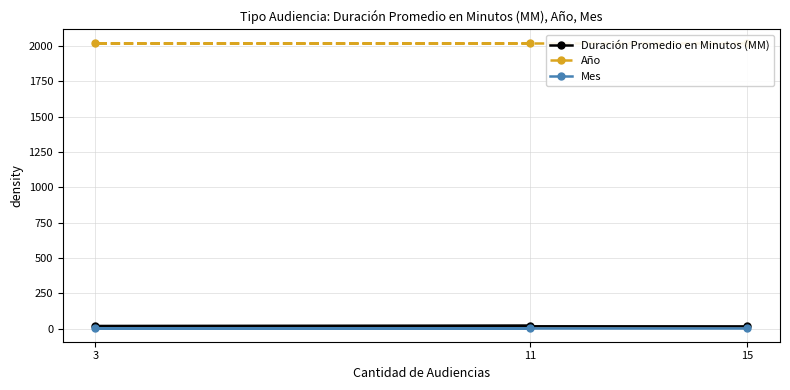

Reading right to left, extract all data points from this chart.

Duración Promedio en Minutos (MM): 15=16	3=18	11=22
Año: 15=2018	3=2018	11=2018
Mes: 15=8	3=8	11=8